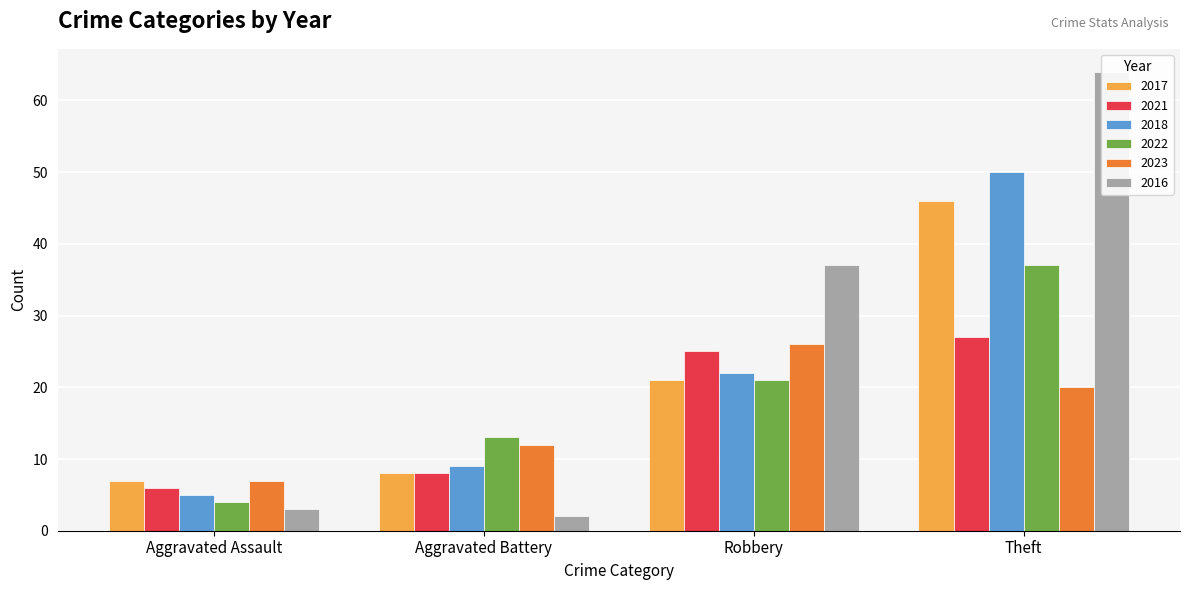

How many data points does each series have?

4